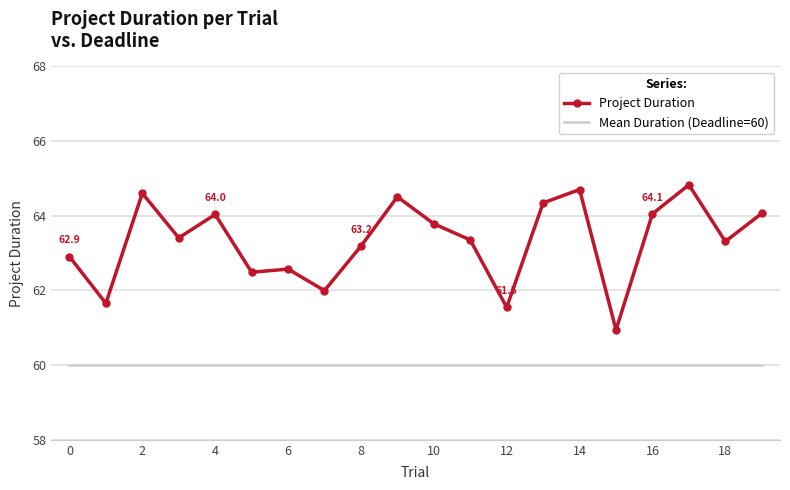

True or false: Mean Duration (Deadline=60) and Project Duration cross at least once.

False